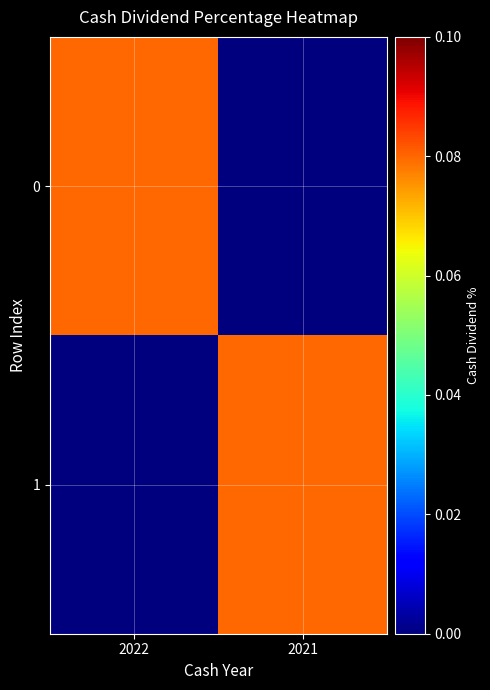

Reading left to right, list all the values displayed in this chart.

0: 2022=0.1	2021=0.0
1: 2022=0.0	2021=0.1